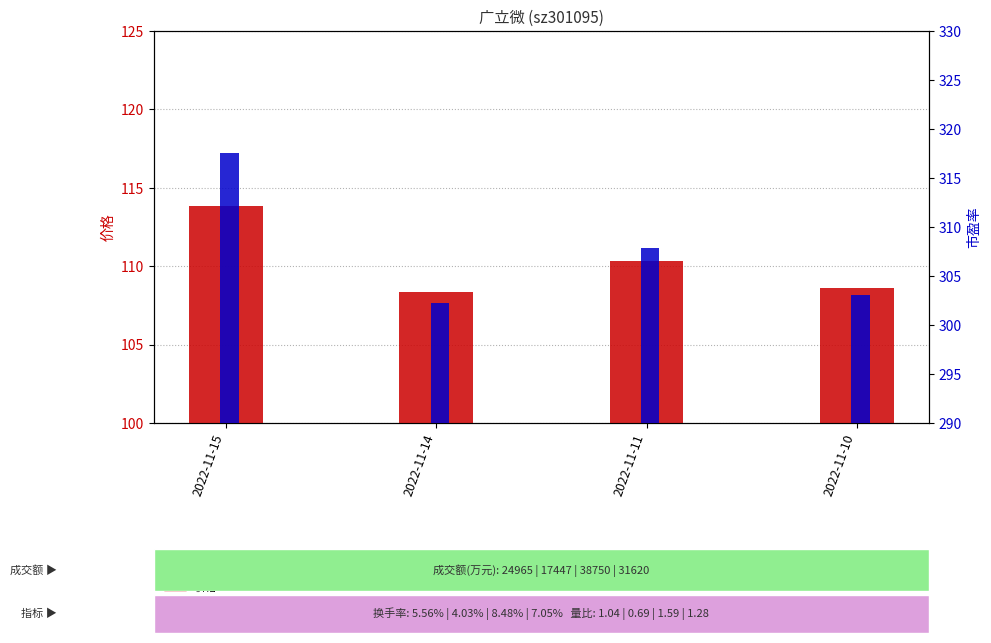

Is it true that 市盈率 equals 307.8 at 2022-11-11?

True